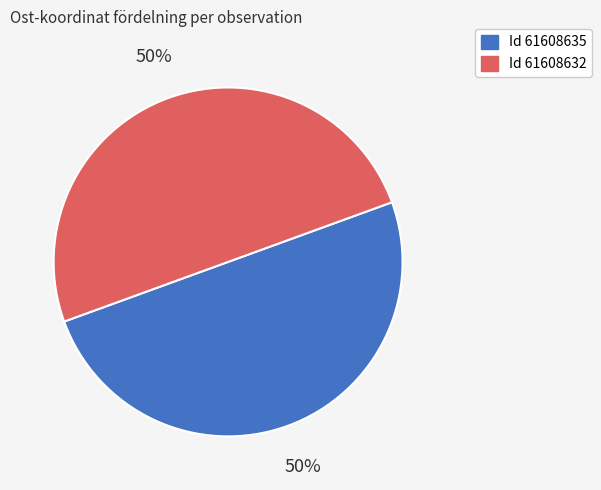

To the nearest percent, what is the average slice percentage?

50%